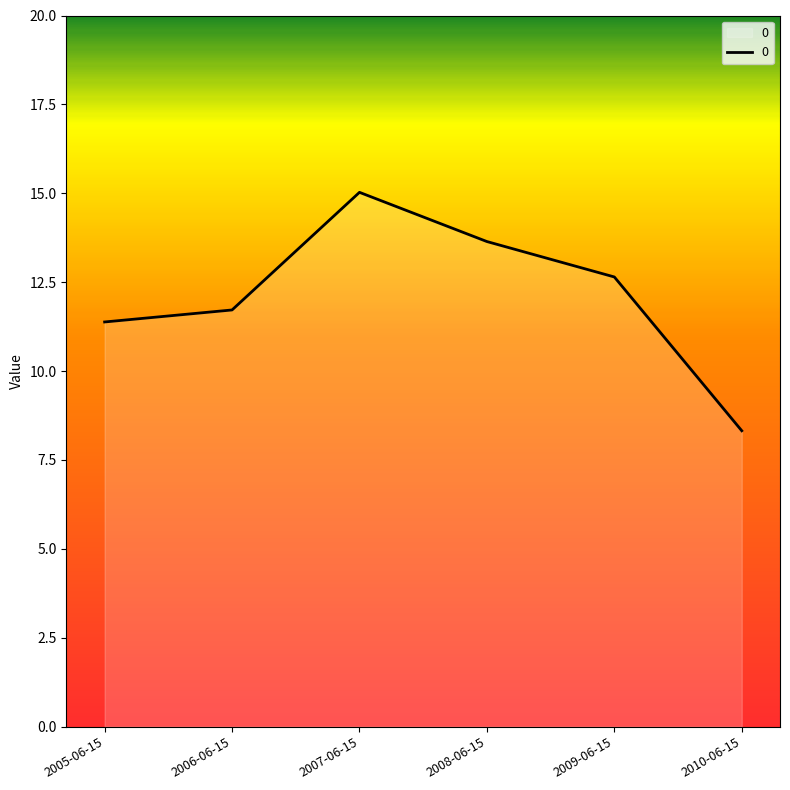

Is it true that the value at 2008-06-15 is 8.9?

False